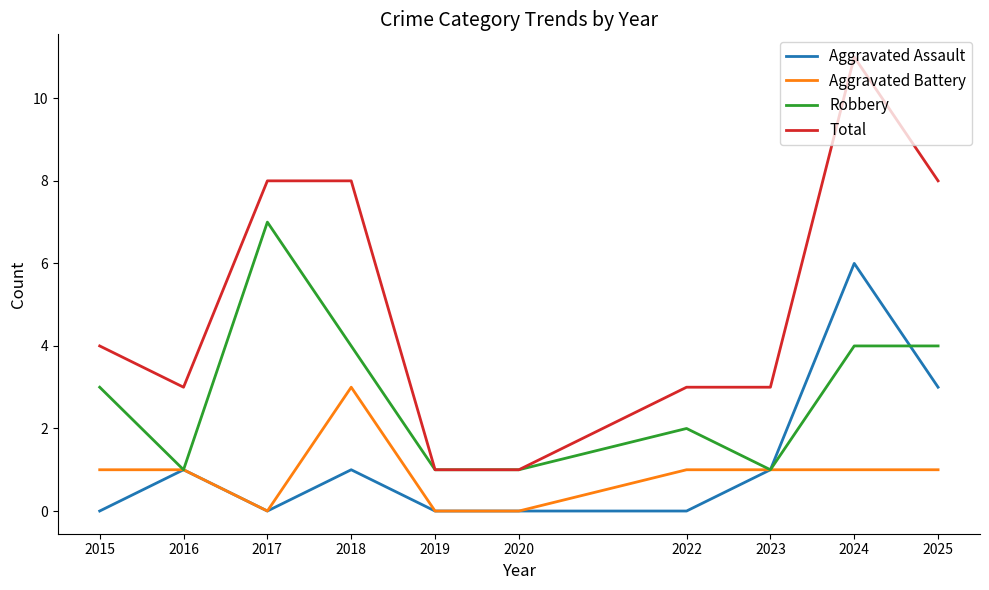

What is the difference between the highest and lowest values at 2018?

7